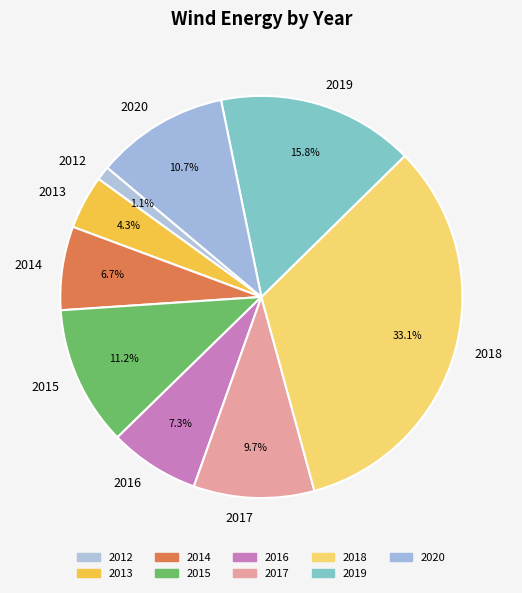

Count the number of slices in the pie.

9